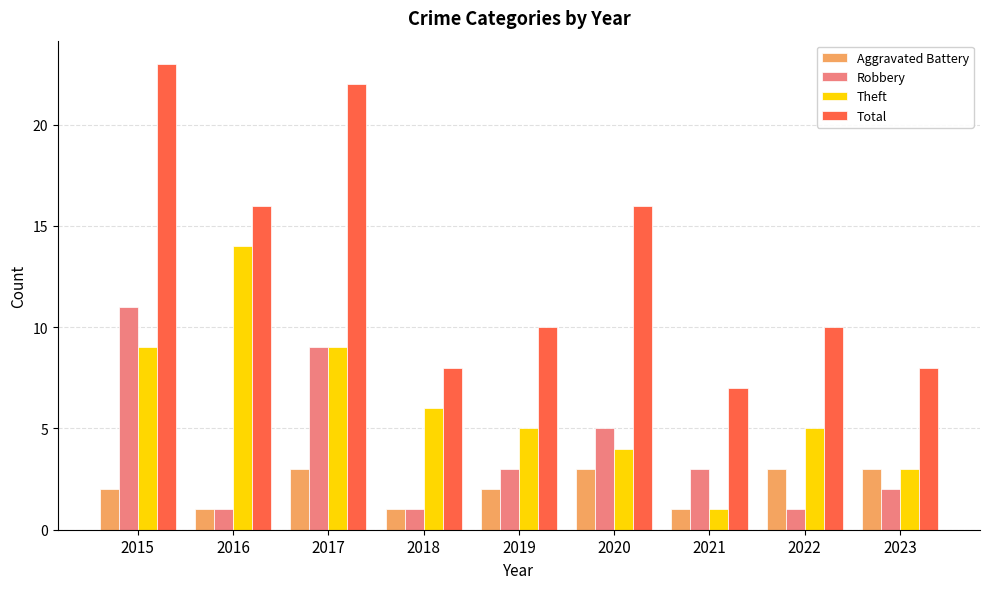

Rank the series by their average value, from lowest to highest.

Aggravated Battery, Robbery, Theft, Total